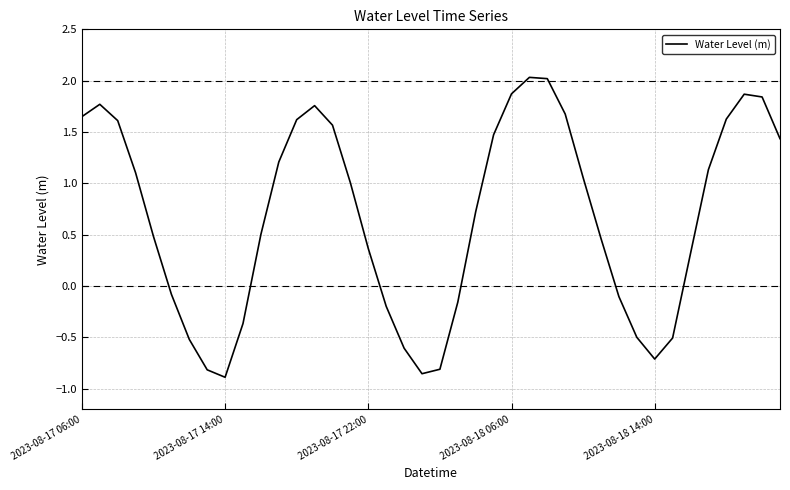

What is the difference between the maximum and minimum values?

2.9